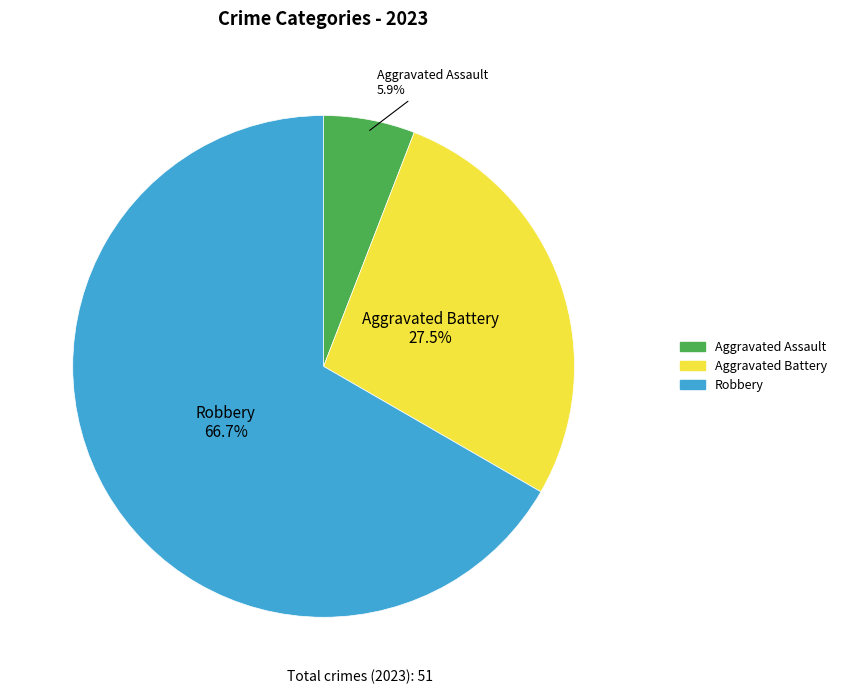

Does any single category account for the majority?

Yes